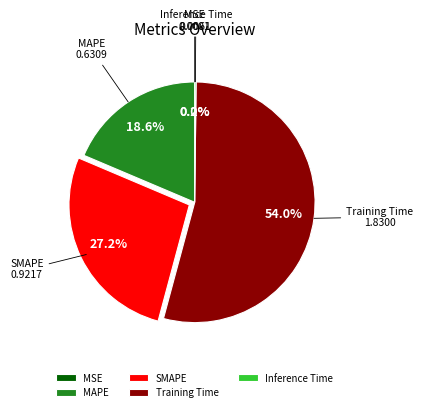

What percentage do Training Time and MAPE together represent?

72.6%